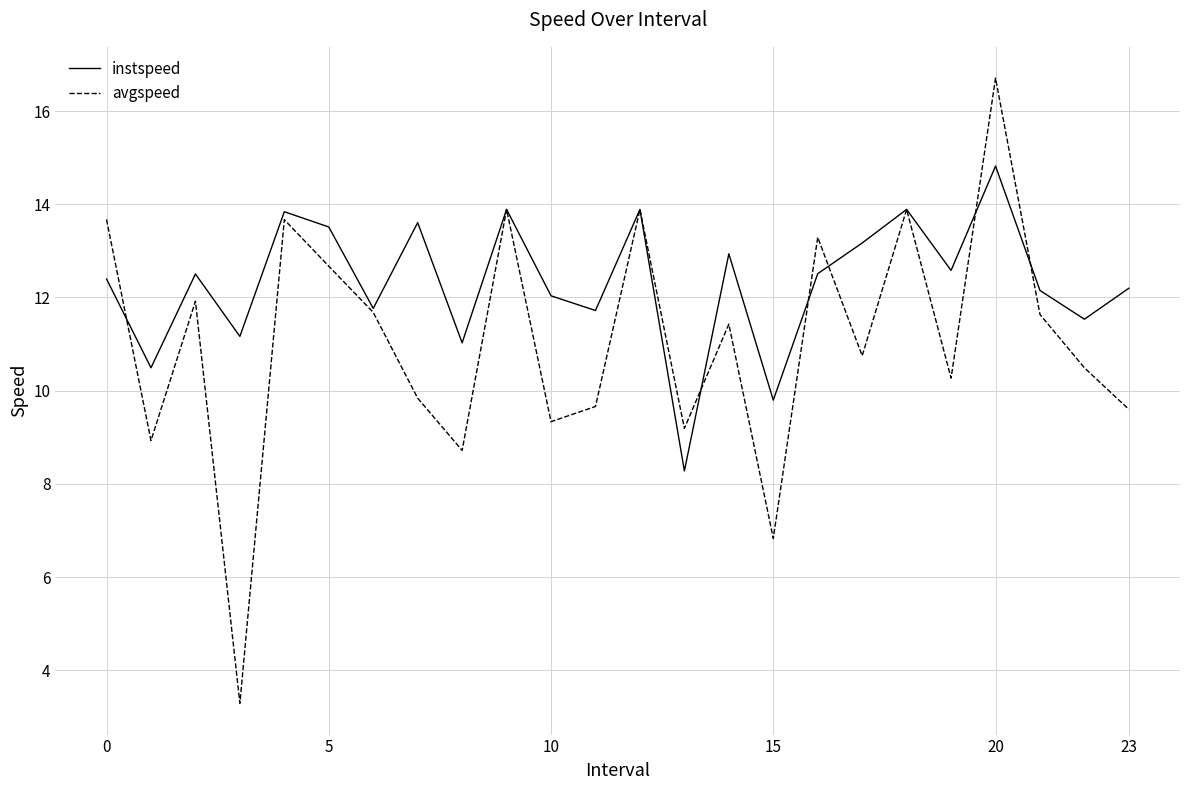

Which series has the largest range (max minus min)?

avgspeed